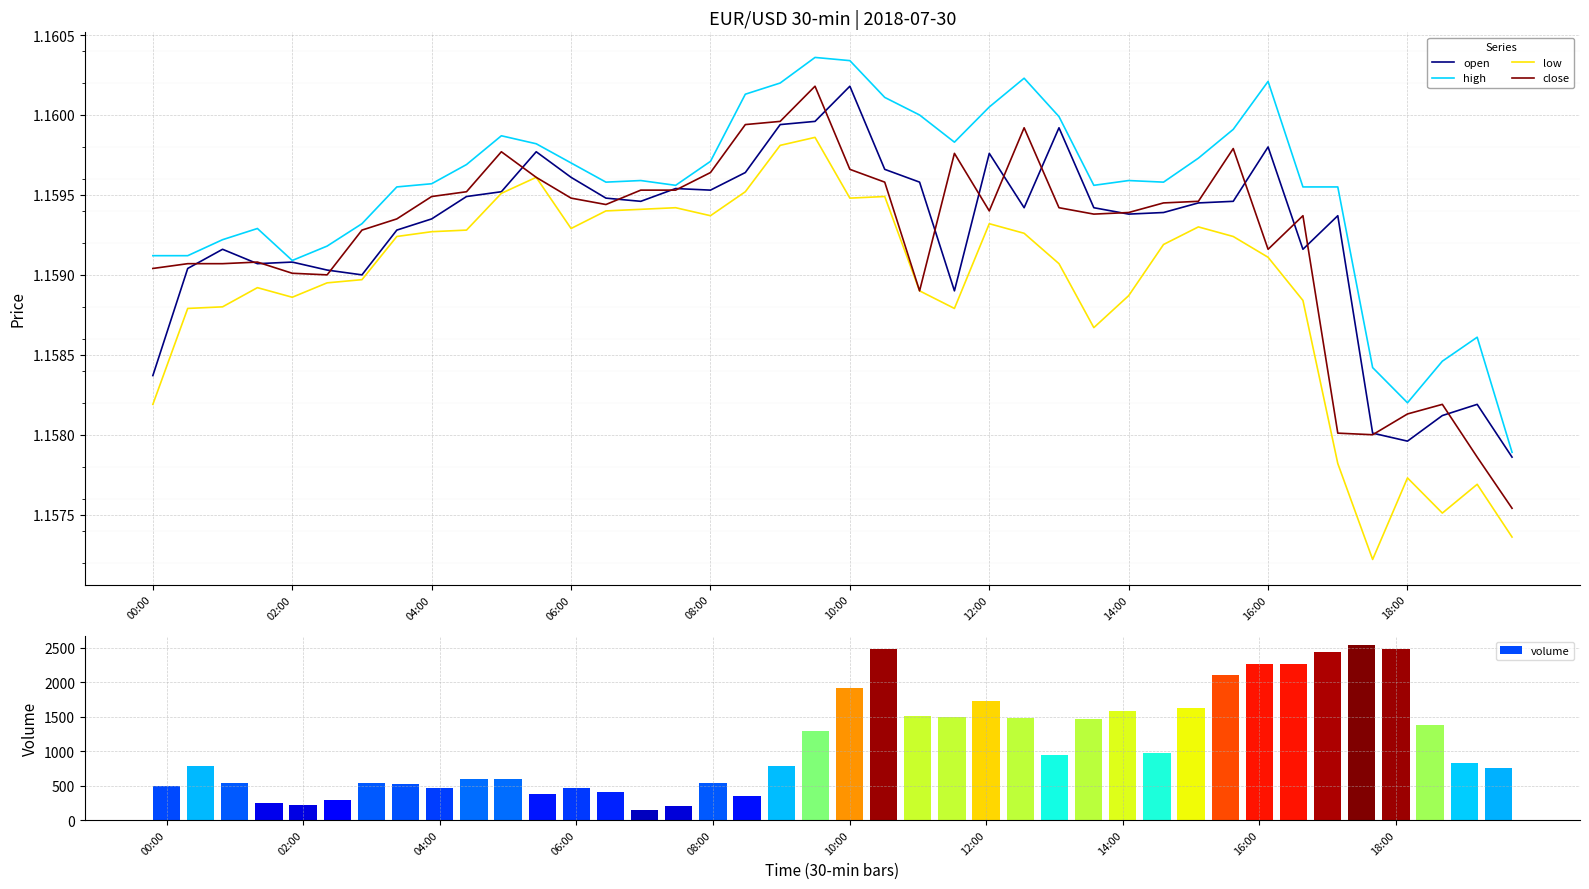

The high series shows 2.0 at 08:00. True or false?

False